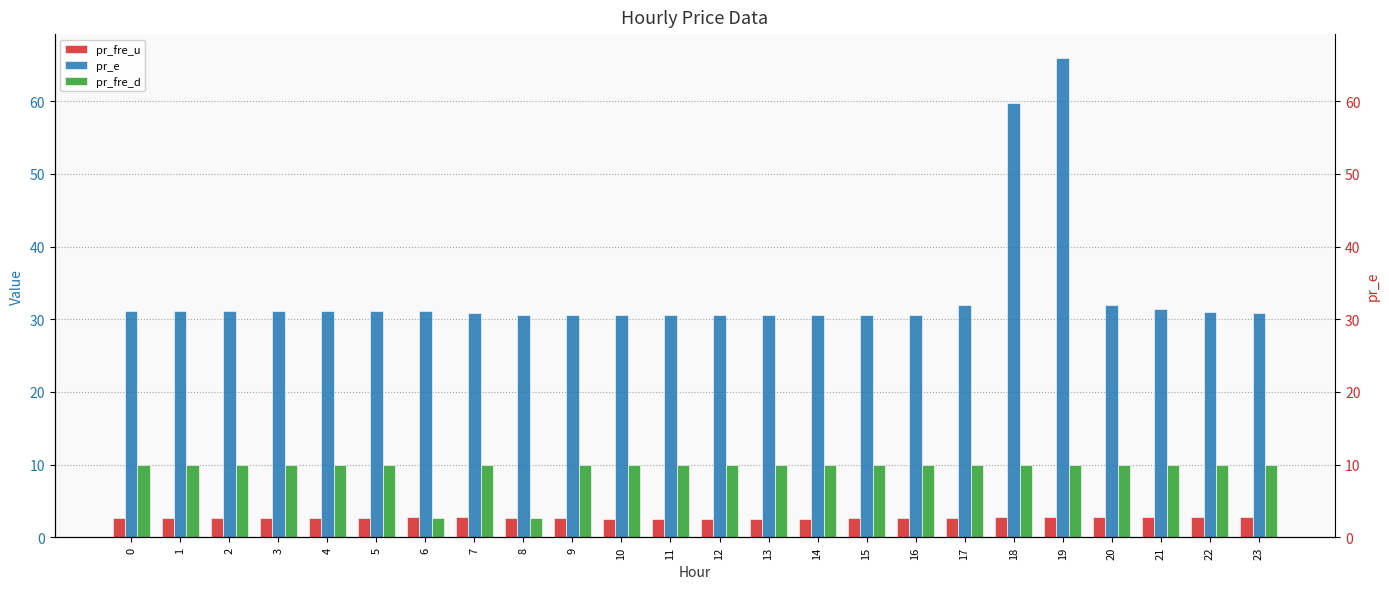

Is the value of pr_fre_d at 1 greater than the value of pr_e at 5?

No